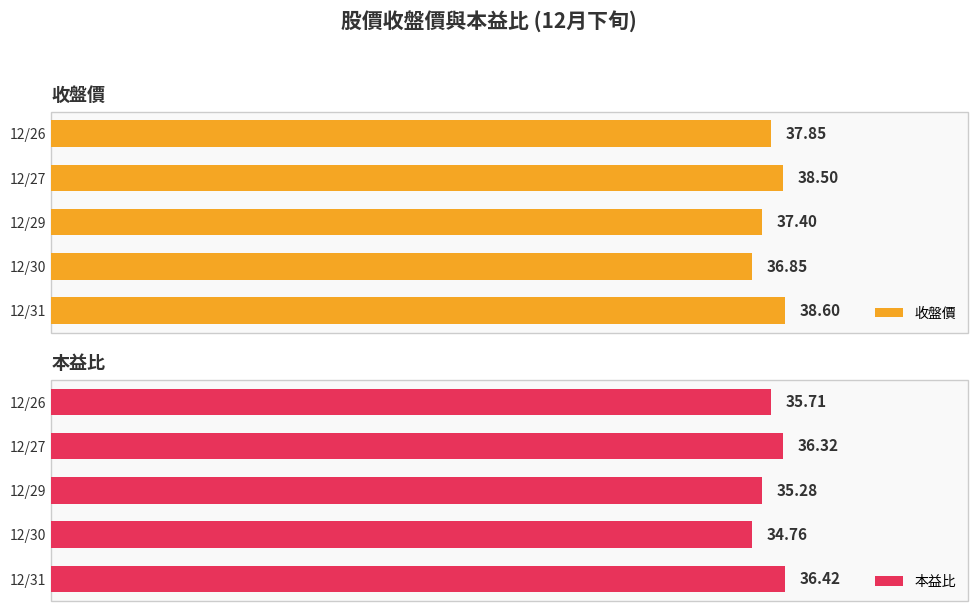

Reading left to right, what are all the values shown in this chart?

收盤價: 38.6	36.9	37.4	38.5	37.9
本益比: 36.4	34.8	35.3	36.3	35.7